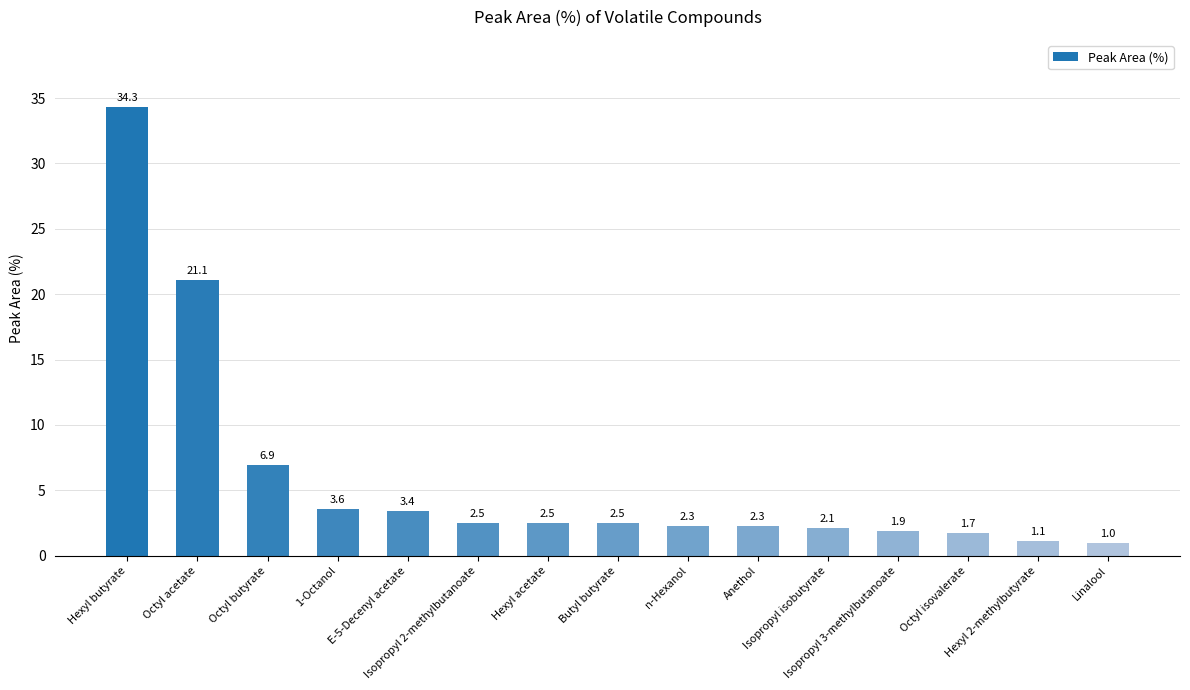

Does the chart contain stacked bars?

No